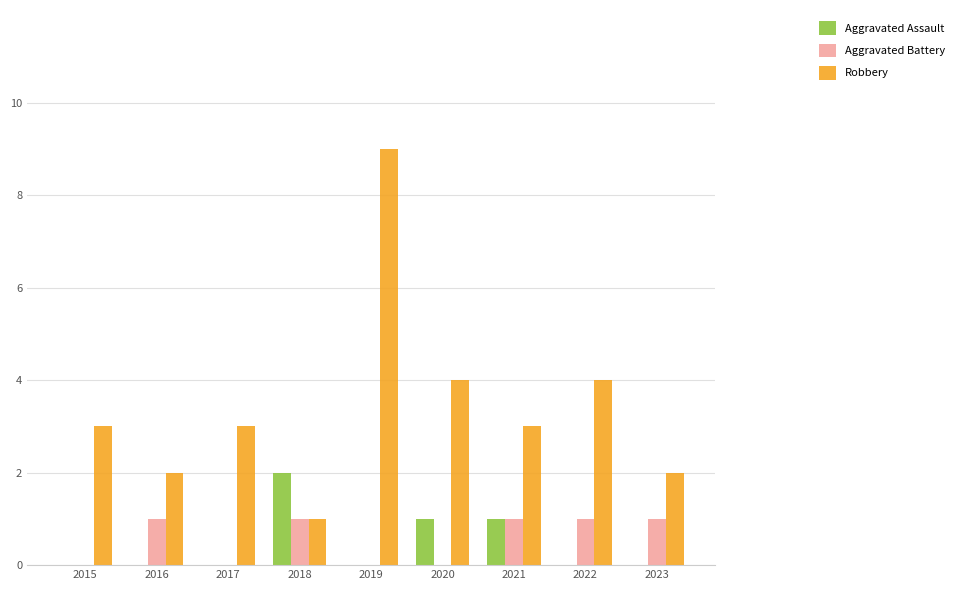

What is the maximum value shown in the chart?

9